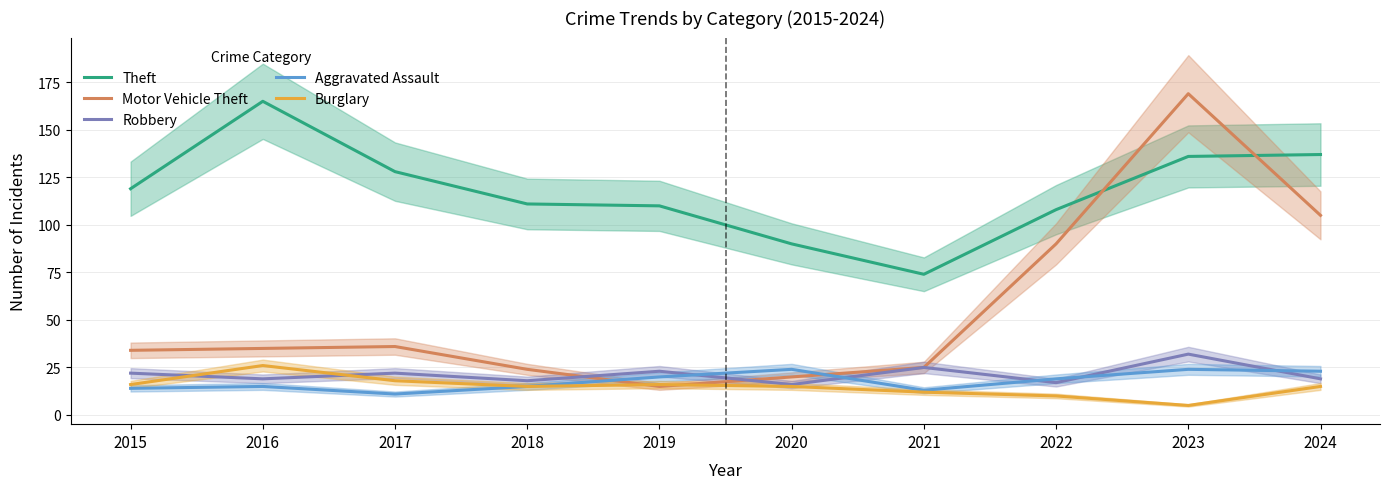

What is the difference between the maximum and minimum values in the Motor Vehicle Theft series?

154